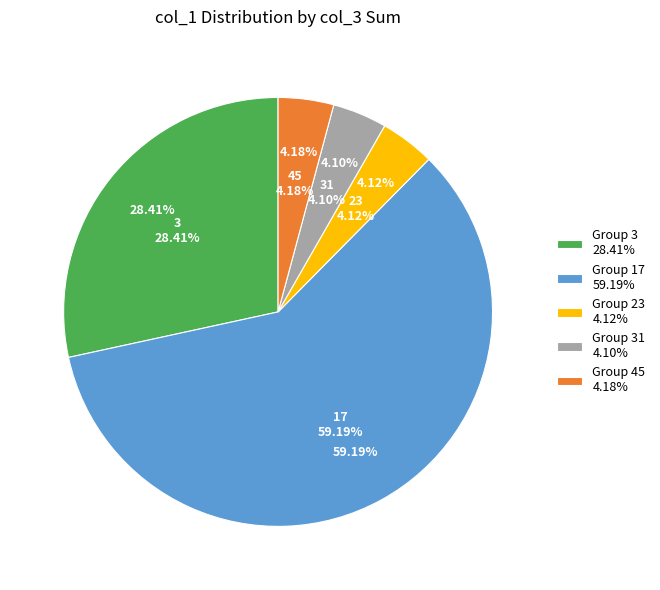

Does 23 account for over 50% of the chart?

No